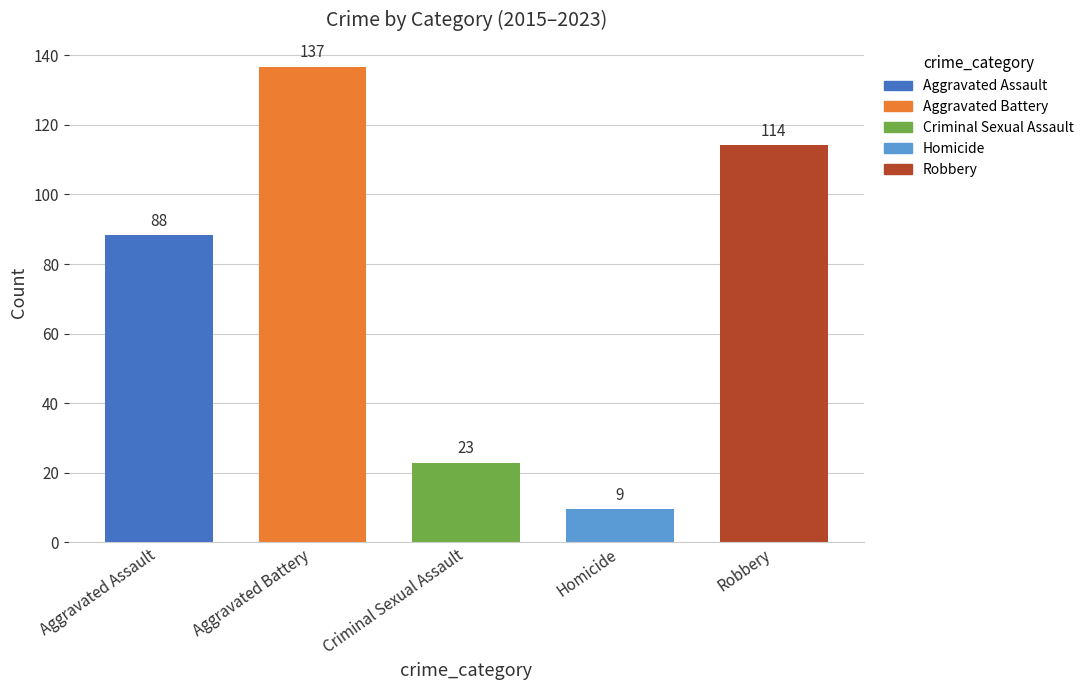

What are all the series names shown in the legend?

Aggravated Assault, Aggravated Battery, Criminal Sexual Assault, Homicide, Robbery